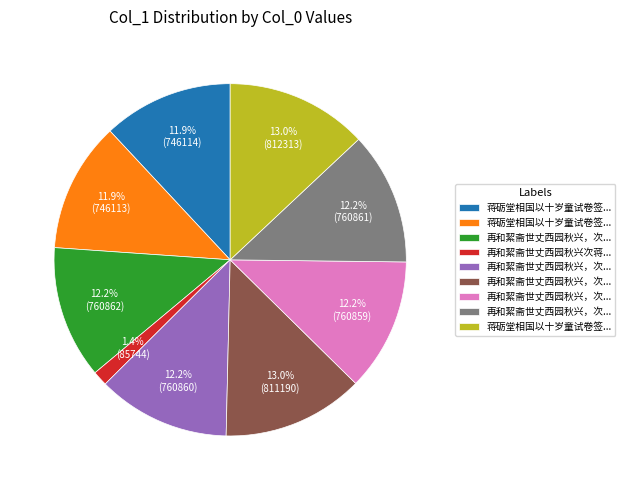

Is there any slice that represents more than half of the pie?

No